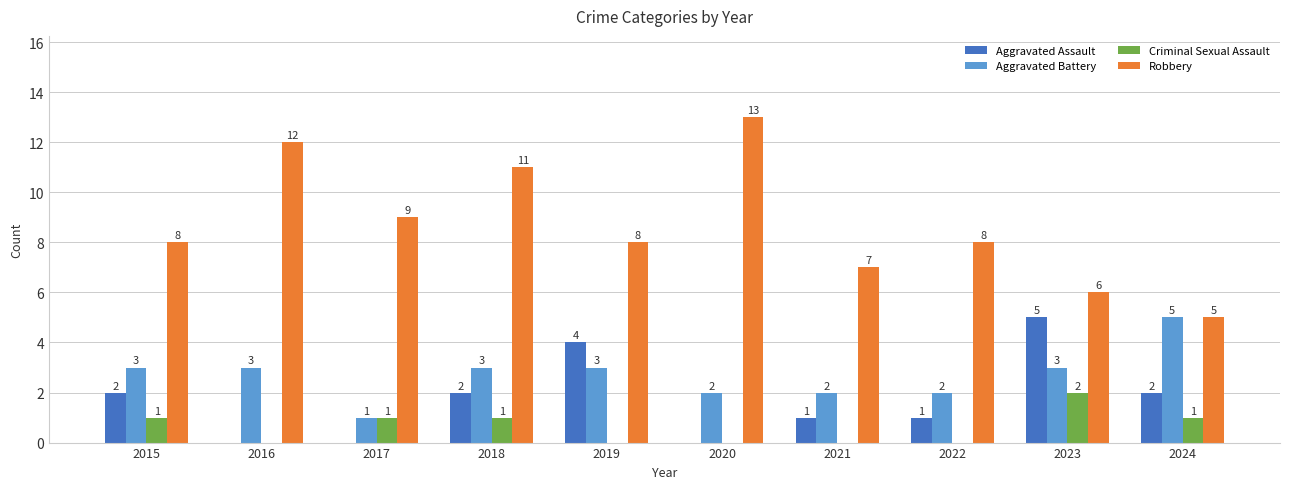

Which series changed the most between 2015 and 2018?

Robbery